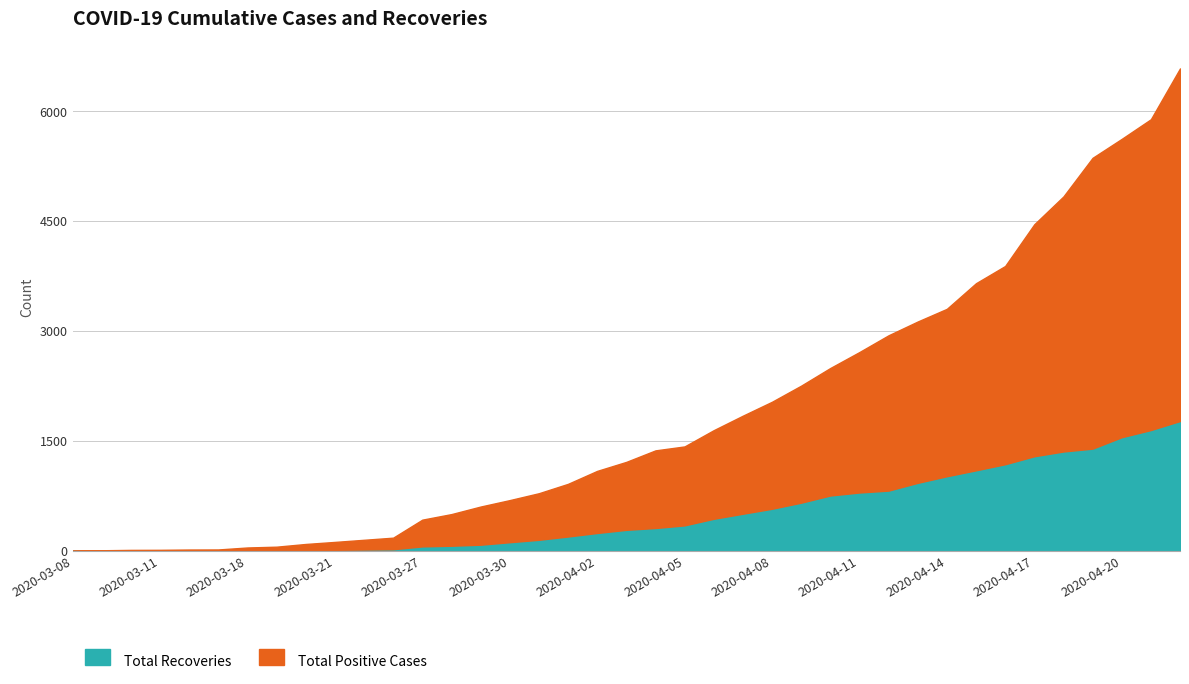

Reading right to left, what are all the values shown in this chart?

Total Recoveries: 1772	1649	1551	1395	1356	1291	1182	1099	1018	928	822	796	755	657	574	506	437	347	311	286	243	195	150	117	83	69	60	21	17	13	11	4	3	0	0	0	0	0	0
Total Positive Cases: 4815	4244	4074	3971	3483	3168	2707	2555	2286	2203	2121	1918	1741	1598	1461	1339	1210	1078	1060	928	848	719	636	575	521	432	365	158	133	108	82	52	42	18	17	13	12	7	0